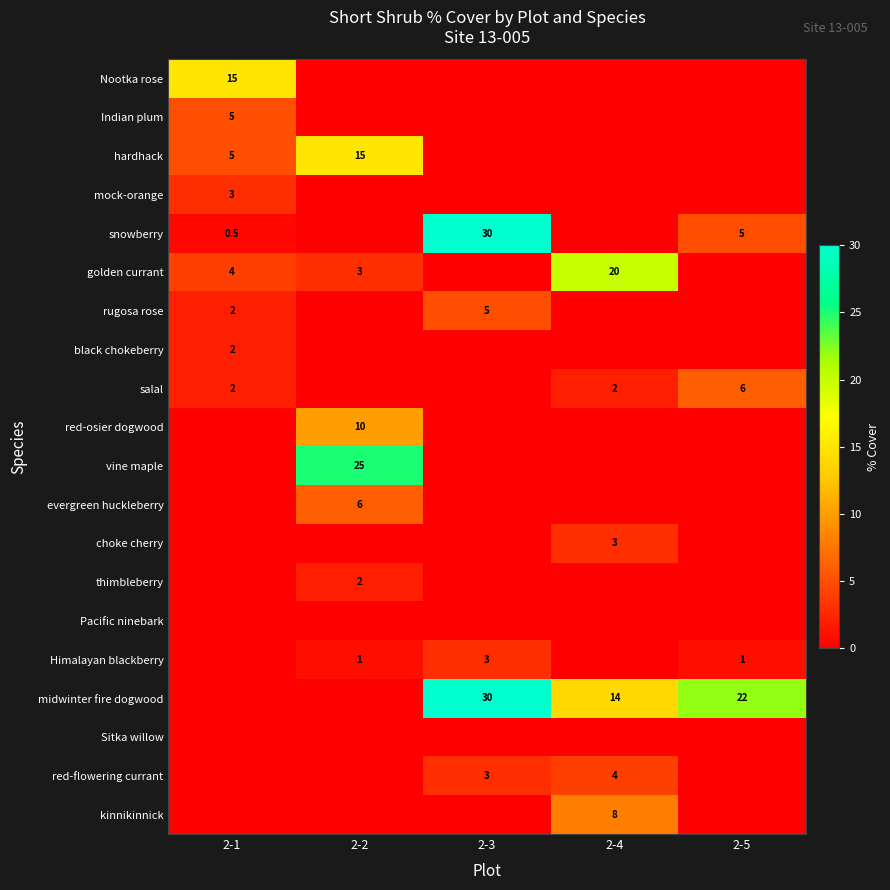

Is it true that snowberry equals 0.5 at 2-1?

True